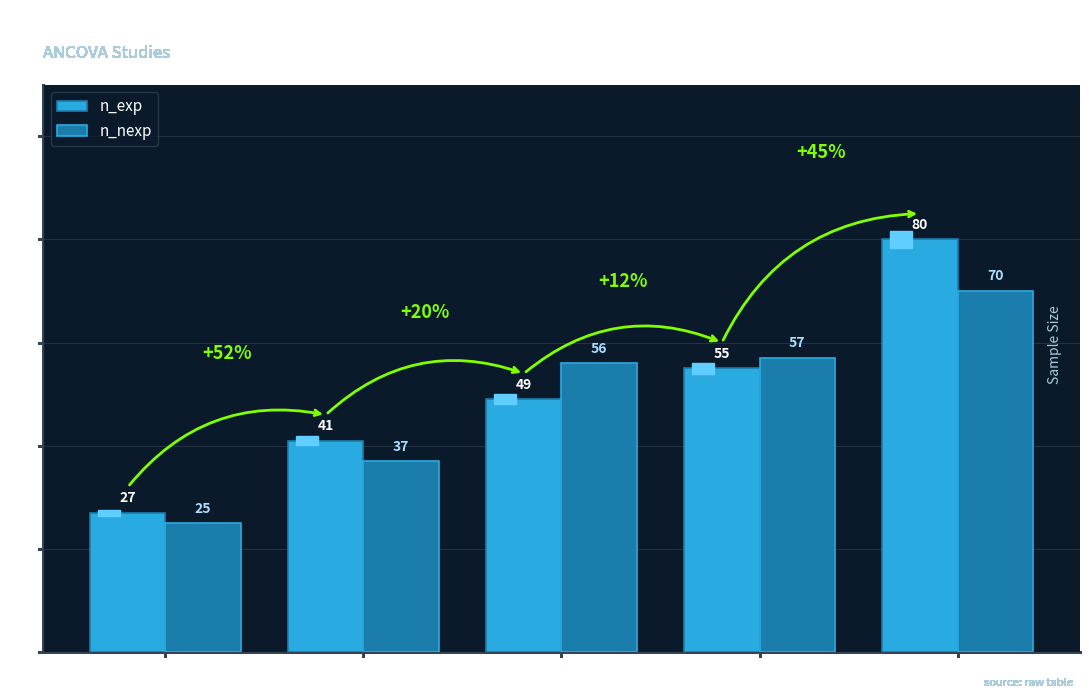

What is the sum of the n_nexp values at Study 5 and Study 3?

126